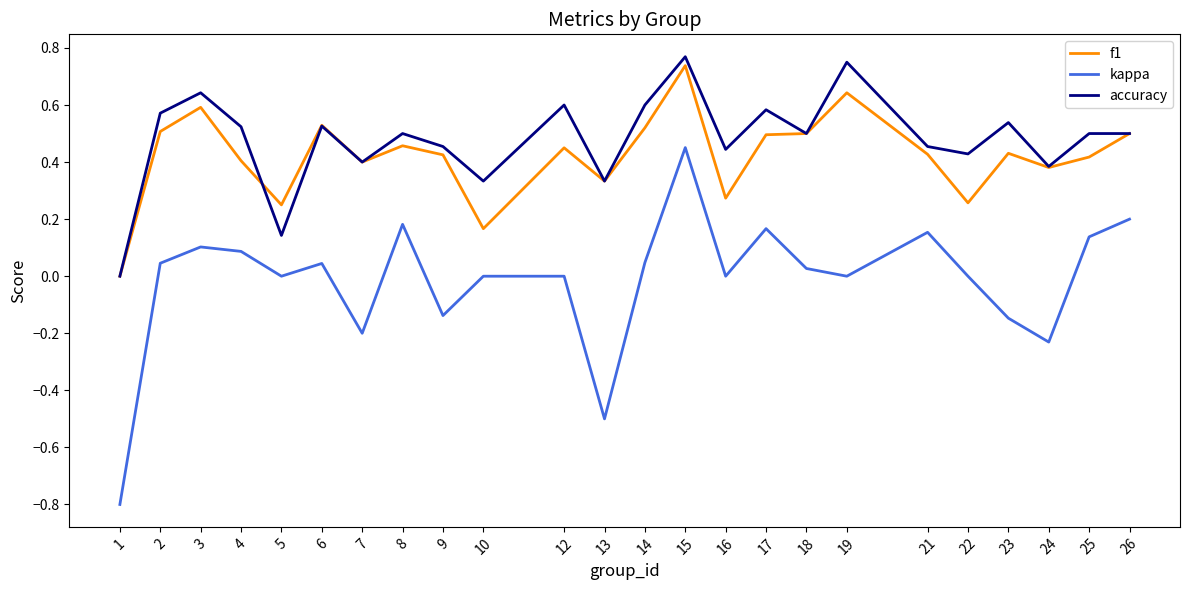

True or false: accuracy and kappa intersect in this chart.

False